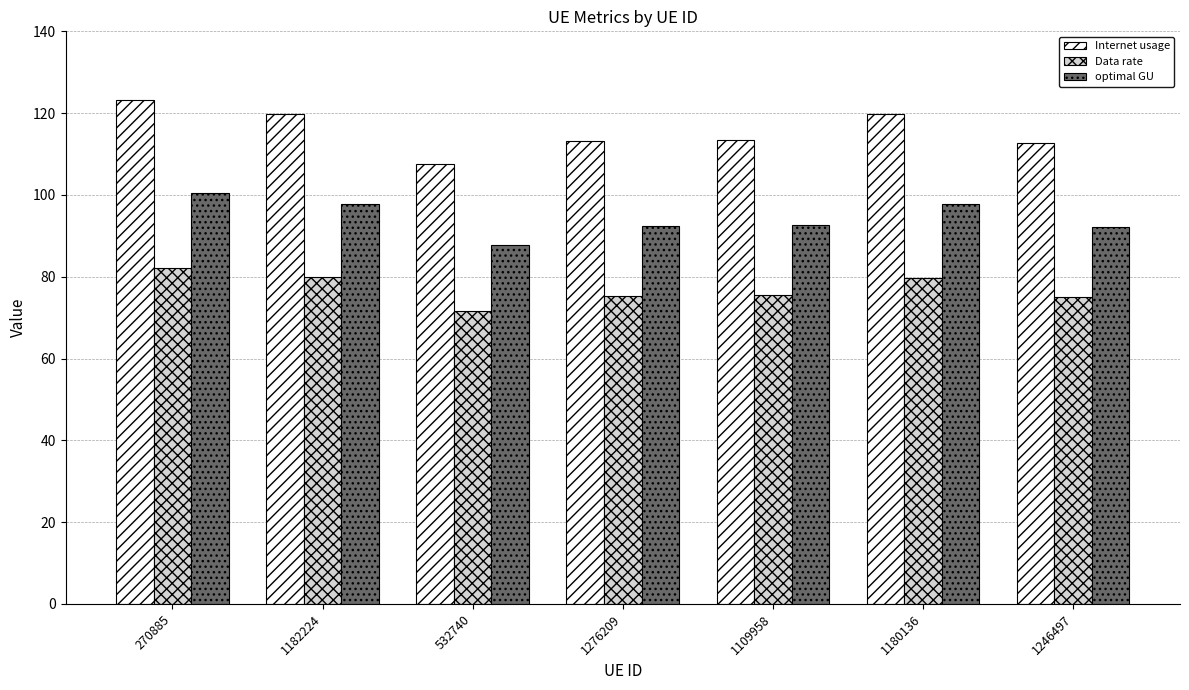

What is the difference between the maximum and minimum values in the optimal GU series?

12.8